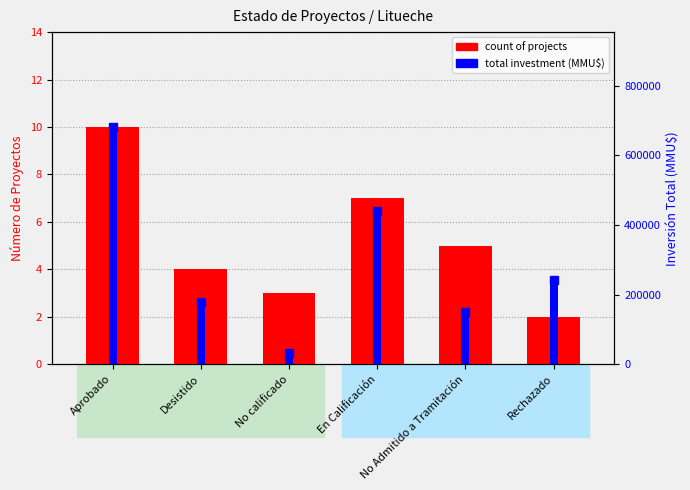

How many data points in total investment (MMU$) are above 242000?

2